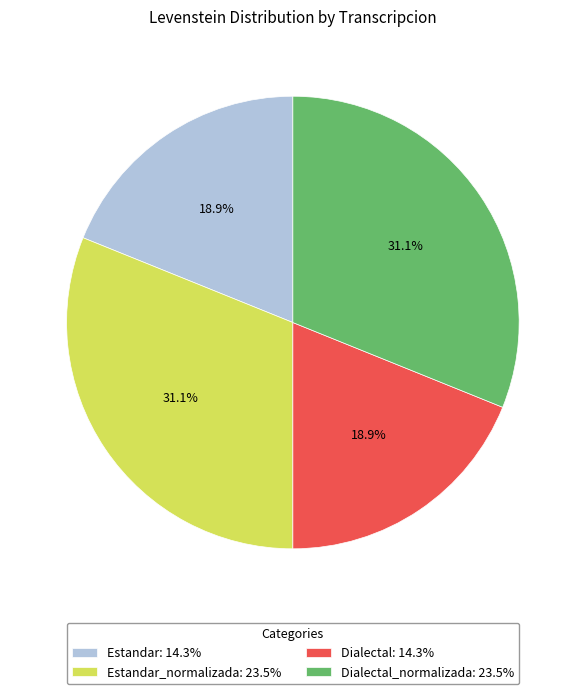

To the nearest percent, what is the average slice percentage?

25%